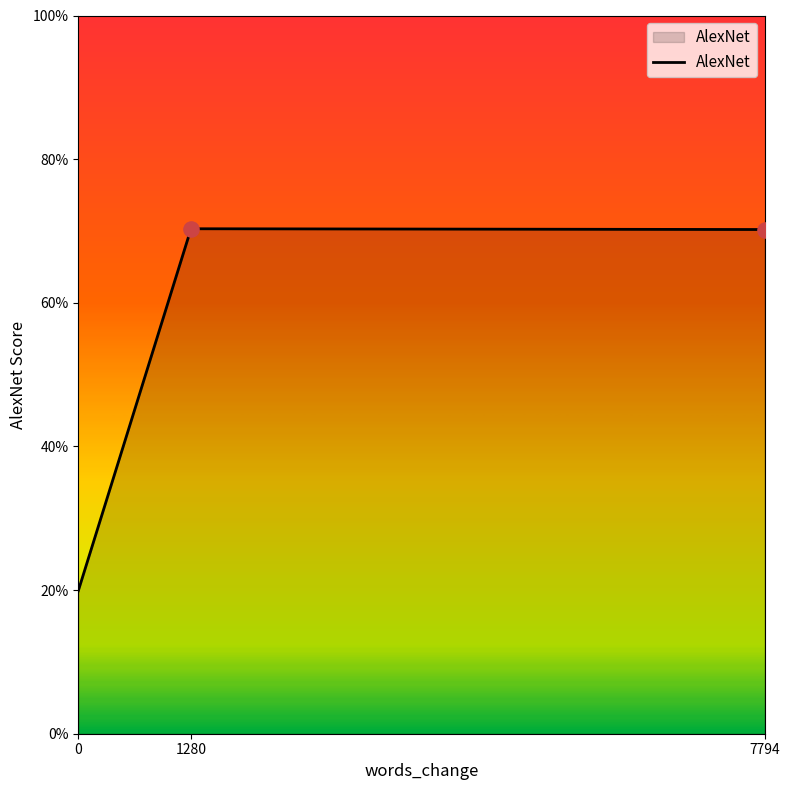

Between 0 and 7794, which is larger?

7794